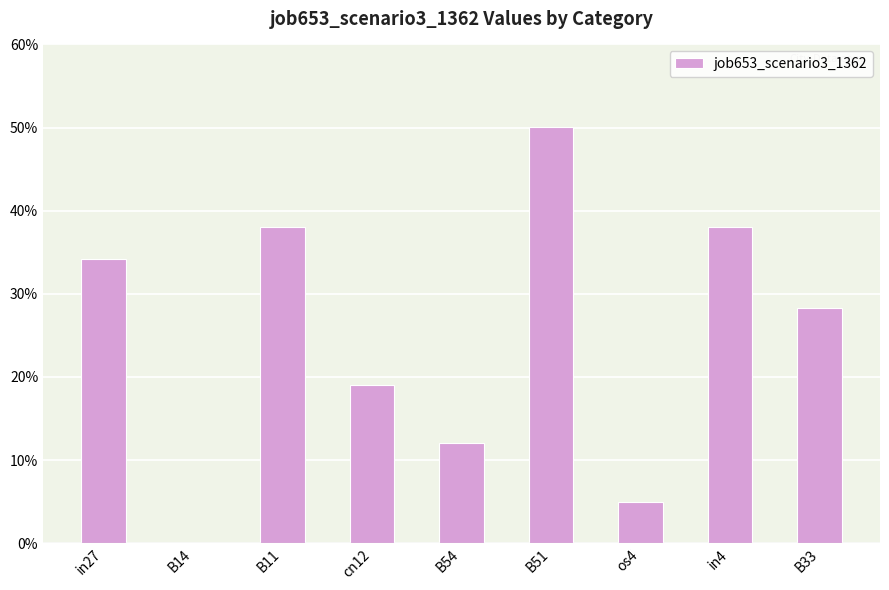

What is the value of the 8th bar from the left?

0.4